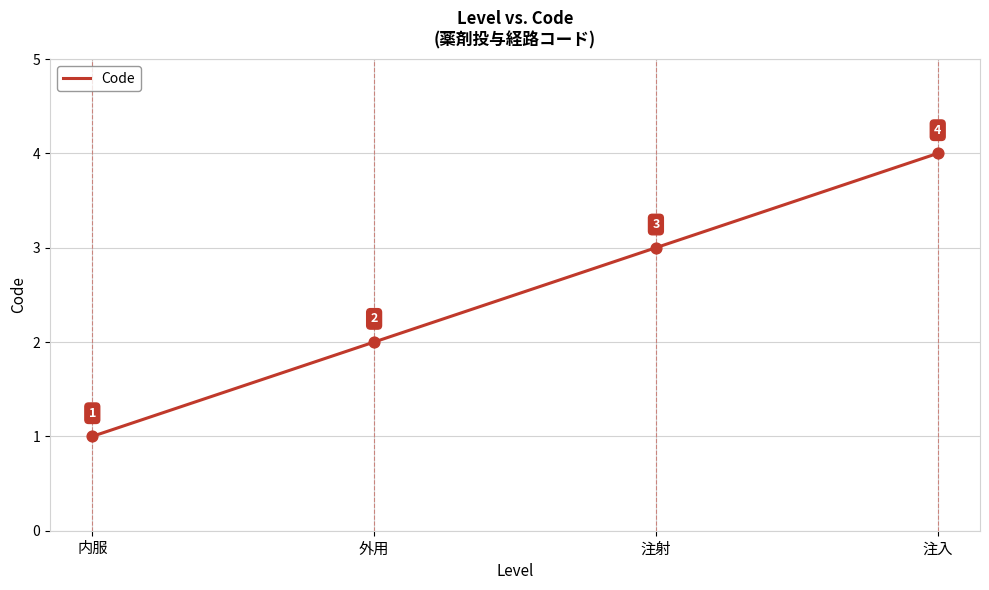

Between 外用 and 注射, which is larger?

注射